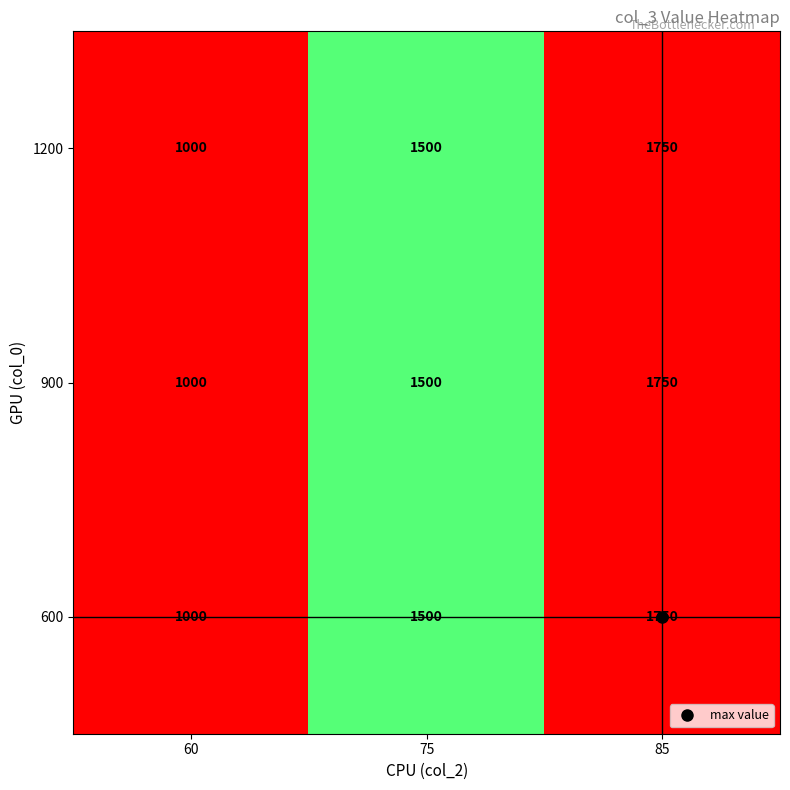

What is the sum of the 1200 values at 85 and 60?

2750